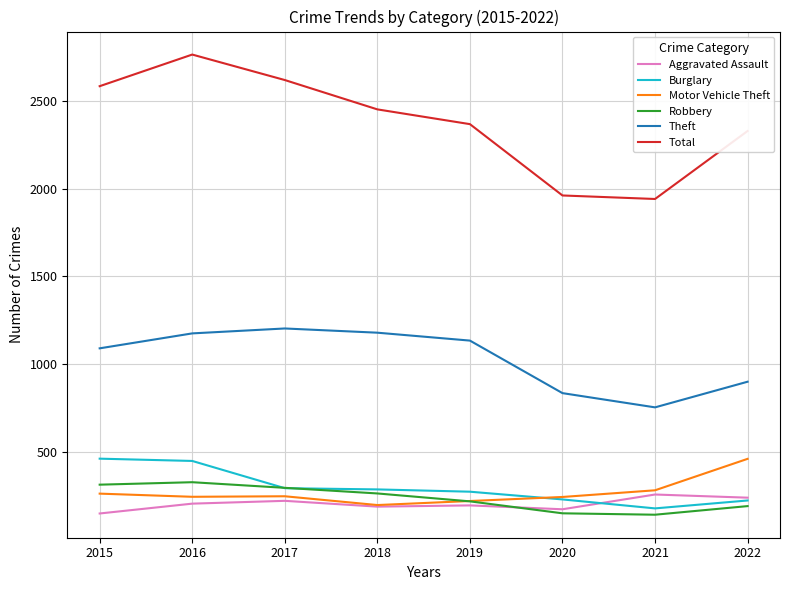

Is the value of Burglary at 2015 greater than the value of Robbery at 2017?

Yes